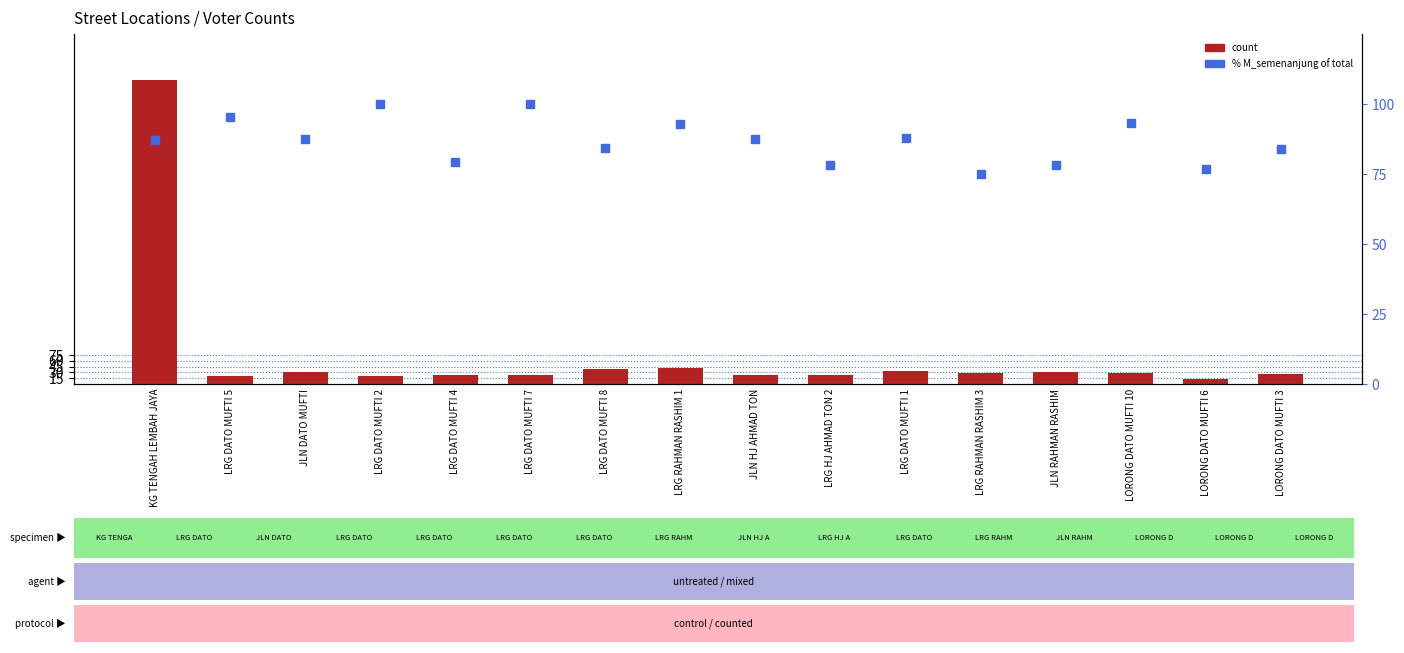

Which series contains the highest Y value?

count